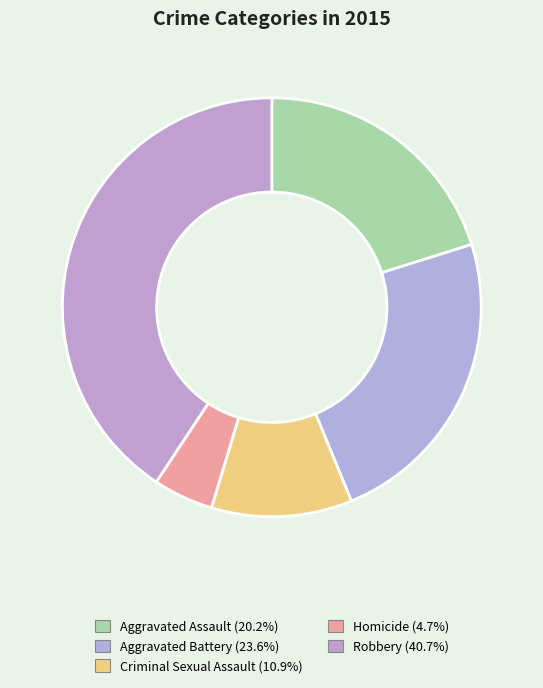

What percentage is NOT represented by Homicide?

95.3%